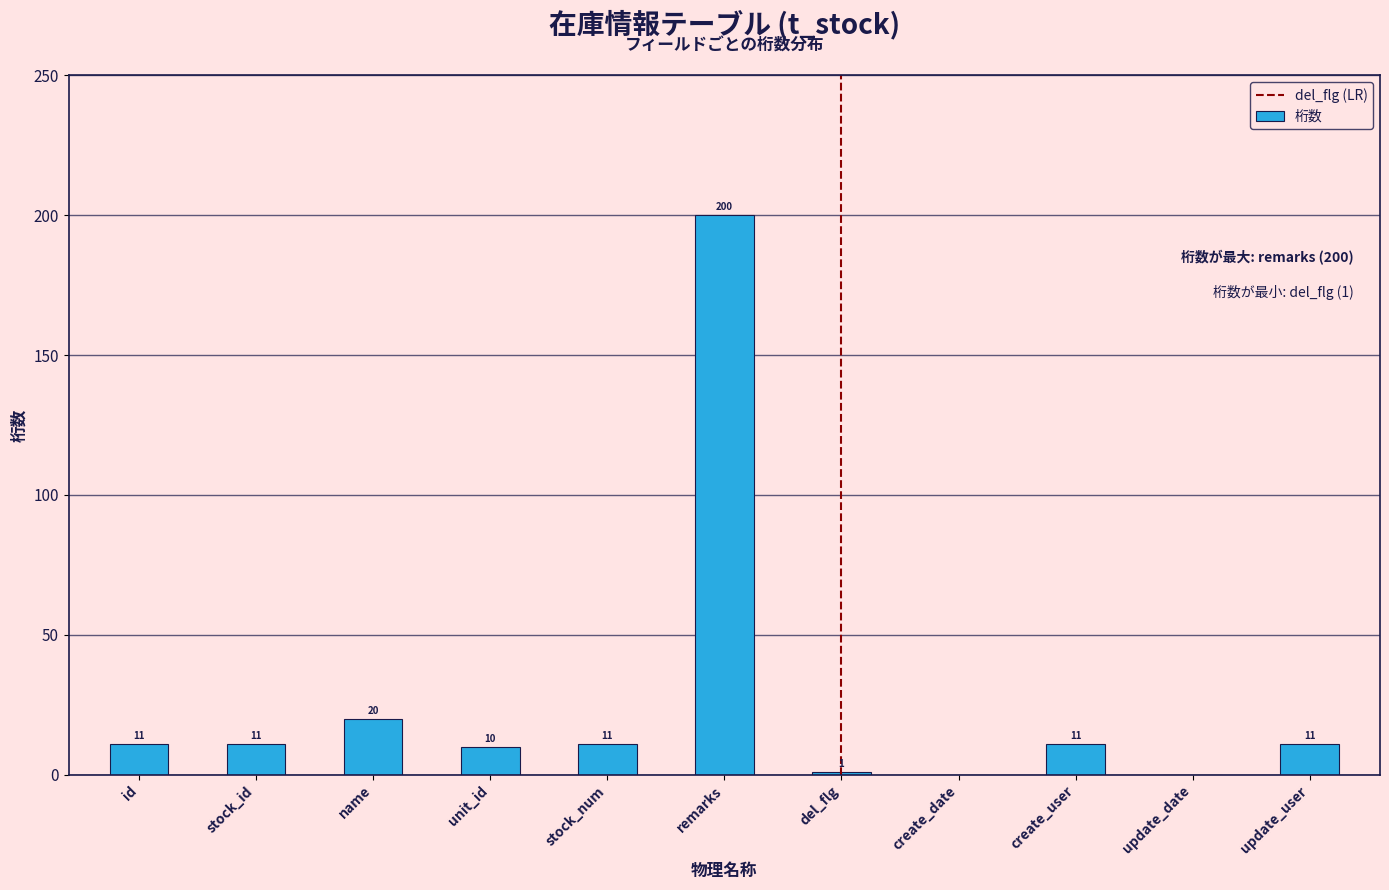

Reading left to right, list all the values displayed in this chart.

id=11	stock_id=11	name=20	unit_id=10	stock_num=11	remarks=200	del_flg=1	create_date=0	create_user=11	update_date=0	update_user=11